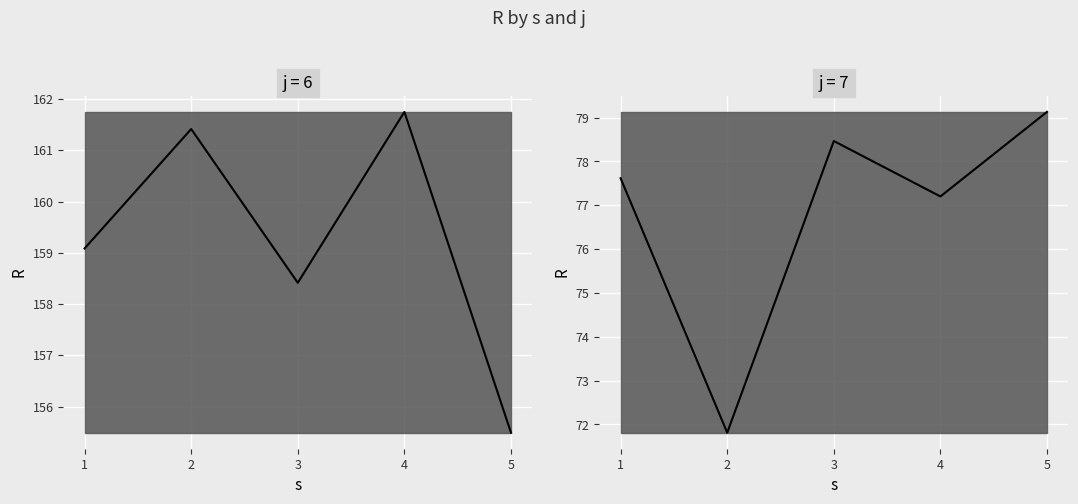

Which category has the highest value across all series?

5